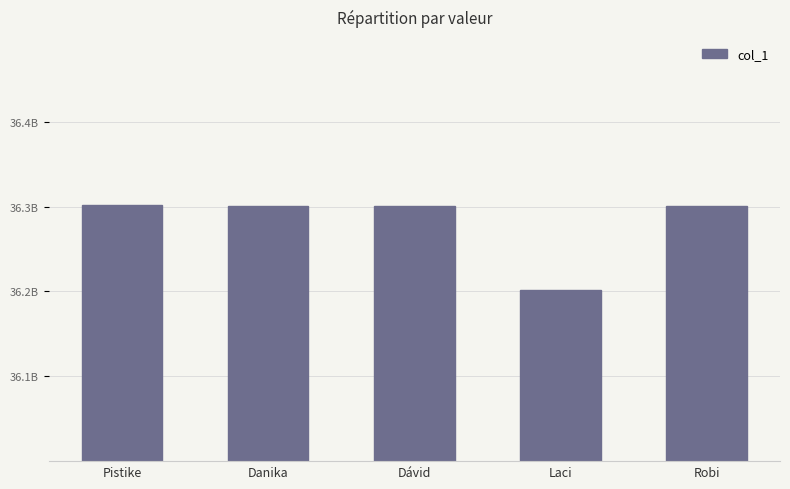

List the labels in order of value, smallest first.

Laci, Danika, Robi, Dávid, Pistike